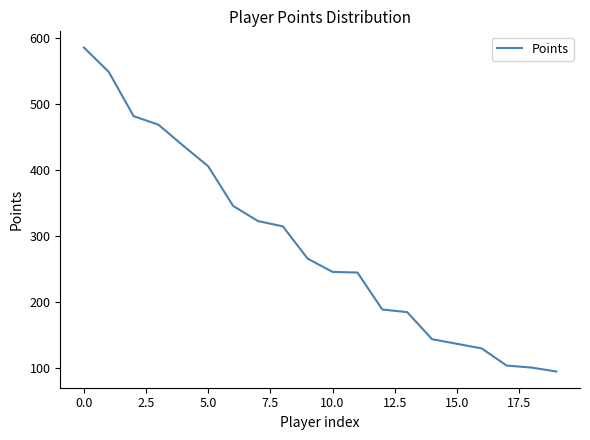

What is the greatest value displayed?

585